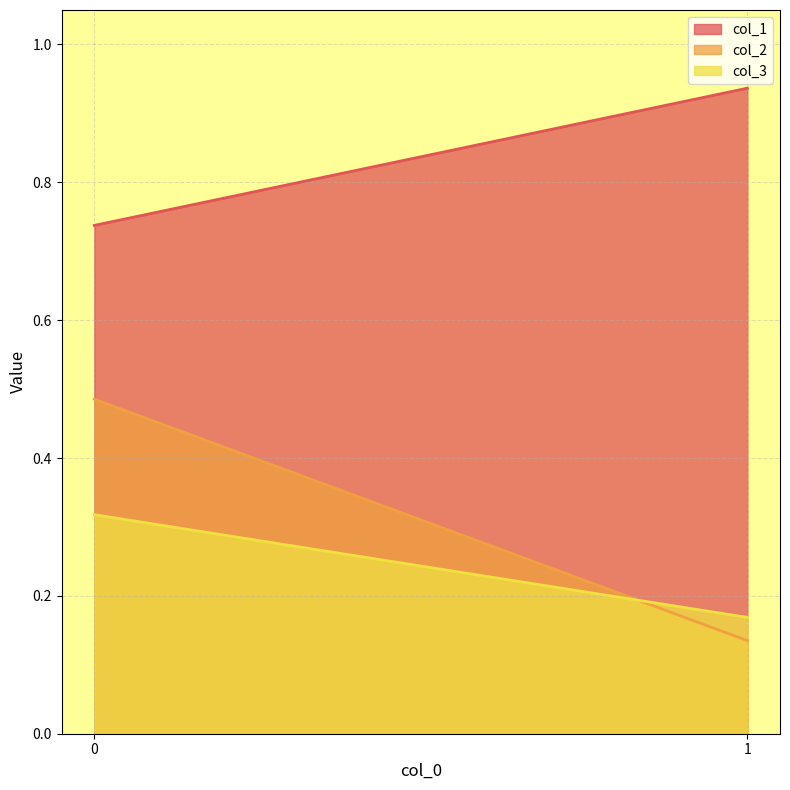

The value of col_3 at 0 is 0.3. True or false?

True